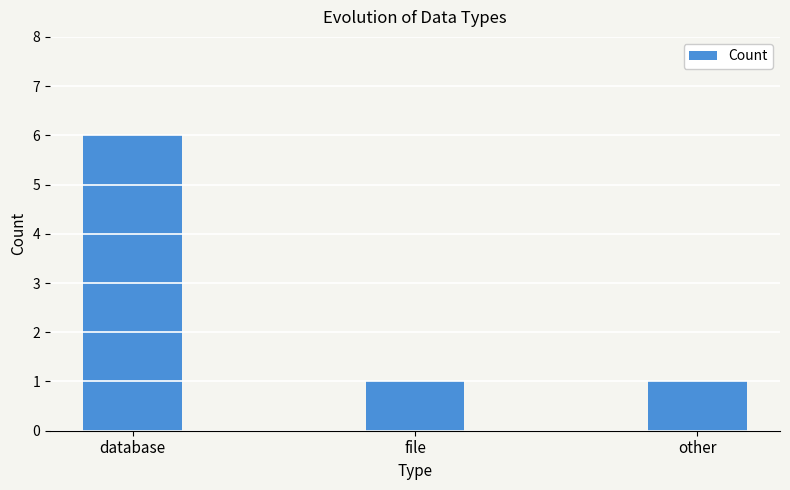

What is the sum of the values at file and other?

2